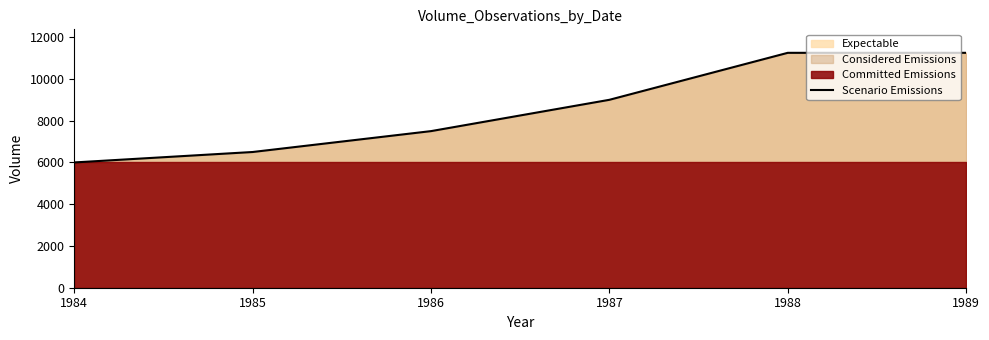

Is it true that the value at 1986 is 7500?

True